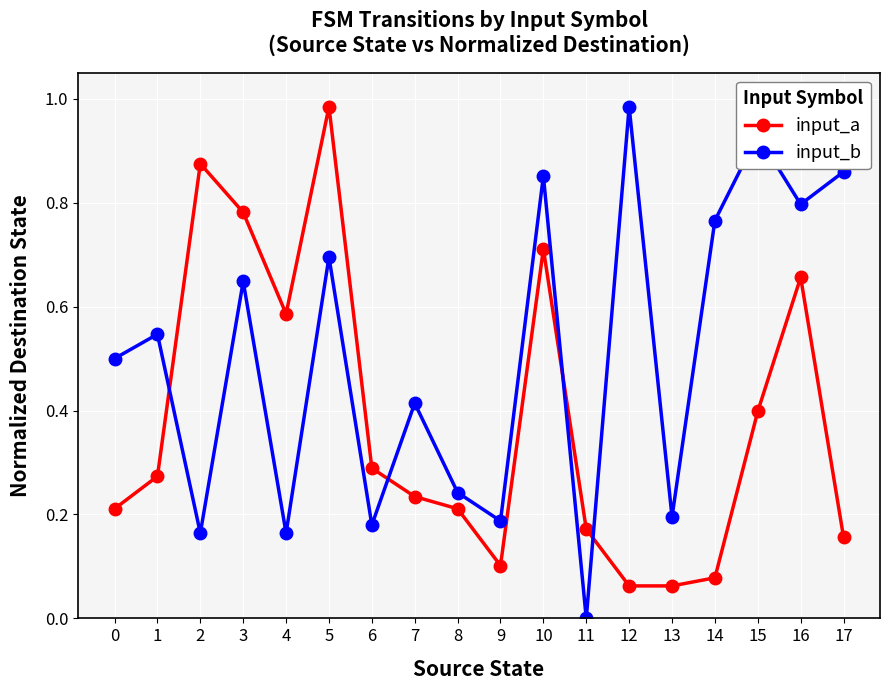

How many interior local peaks does the input_b series have?

7